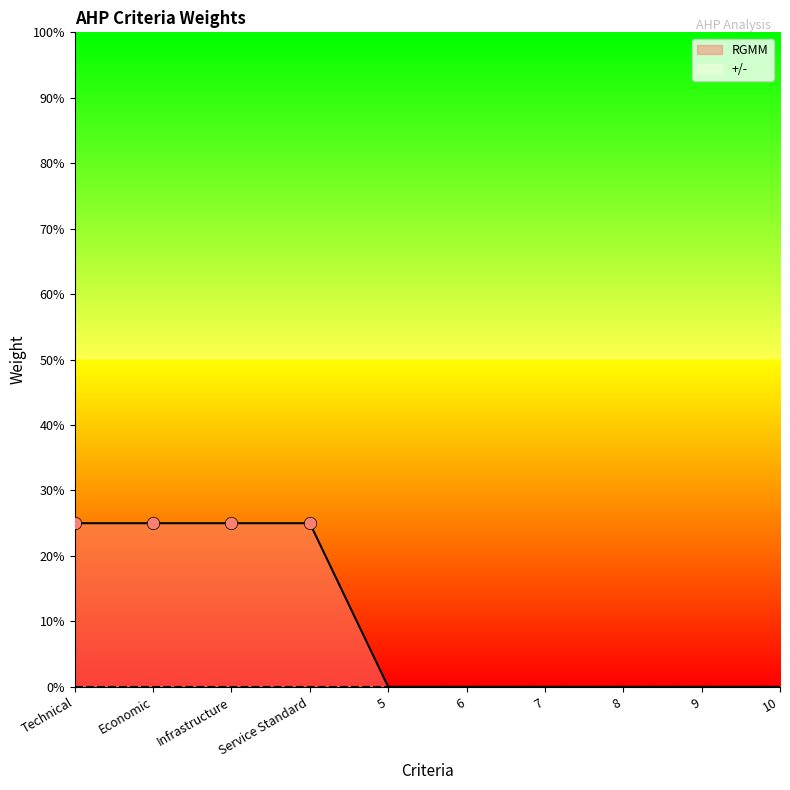

What are all the series names shown in the legend?

RGMM, +/-